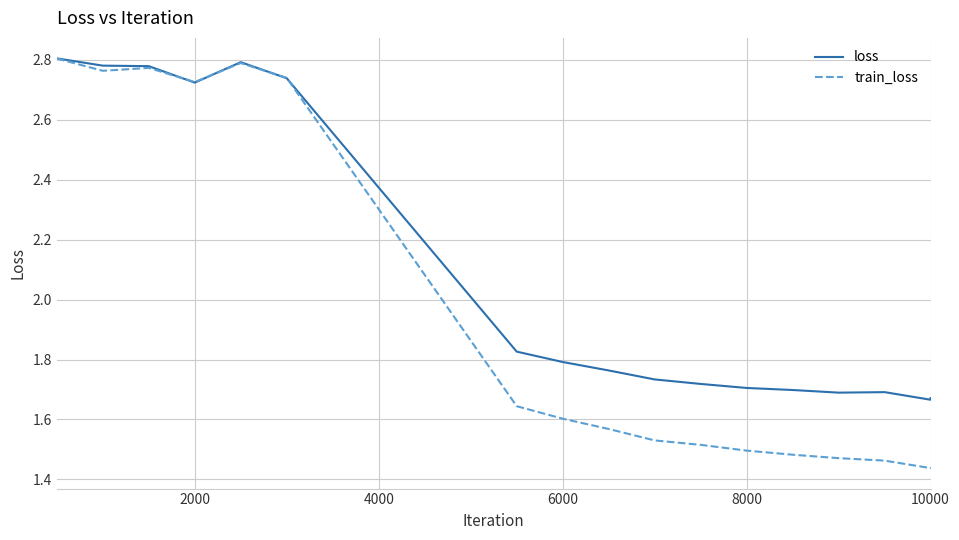

What is the average value of the train_loss series?

2.0